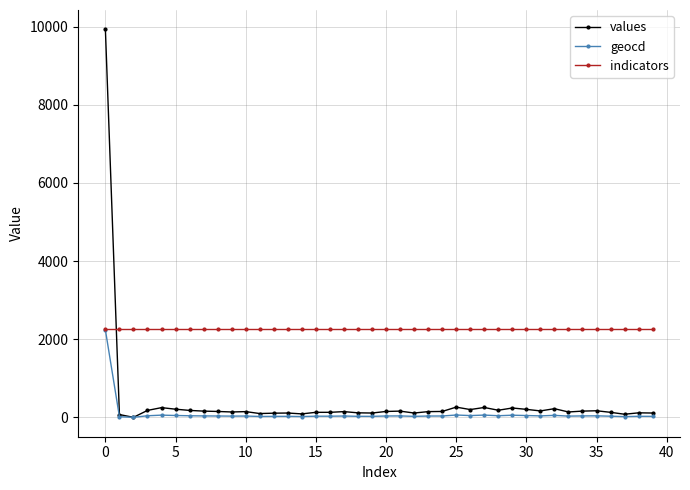

Which series has the widest spread of values?

values